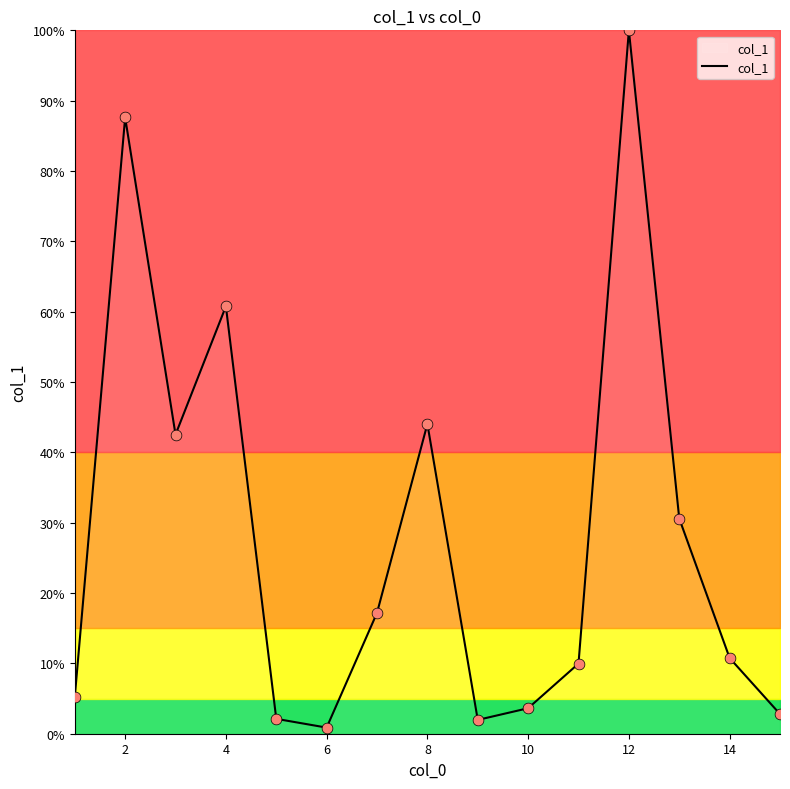

What is the greatest value displayed?

100.0